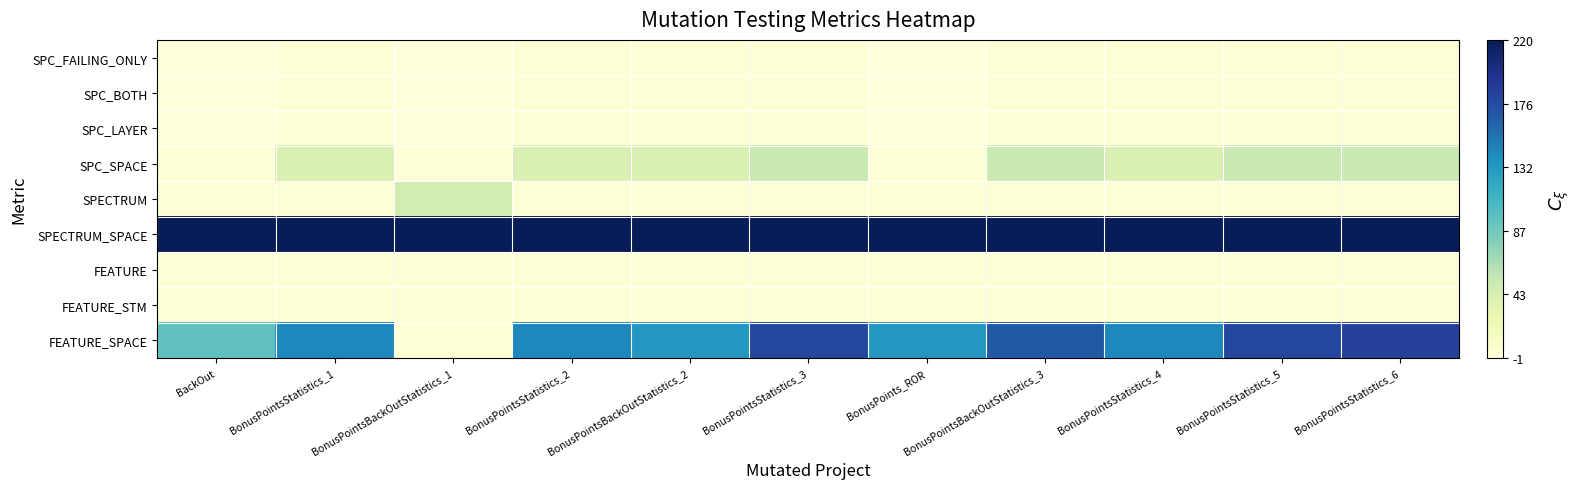

Which series has the widest spread of values?

FEATURE_SPACE